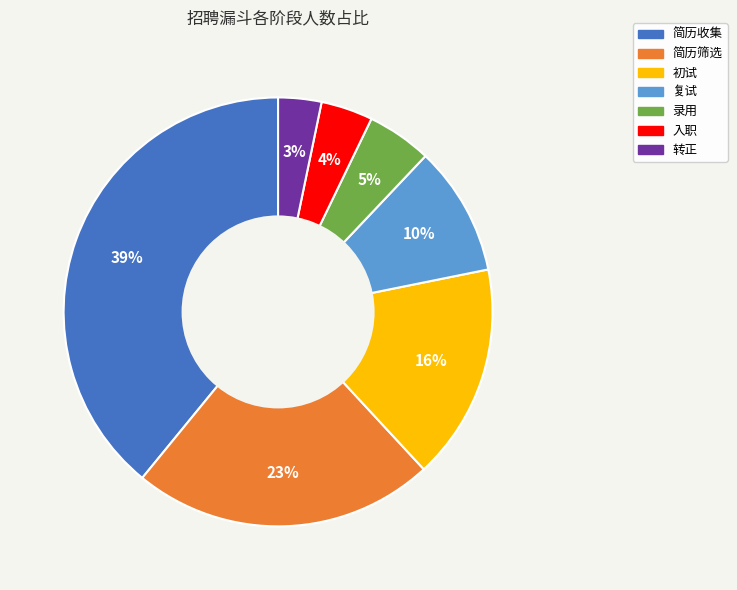

The 复试 slice represents 20% of the pie. True or false?

False